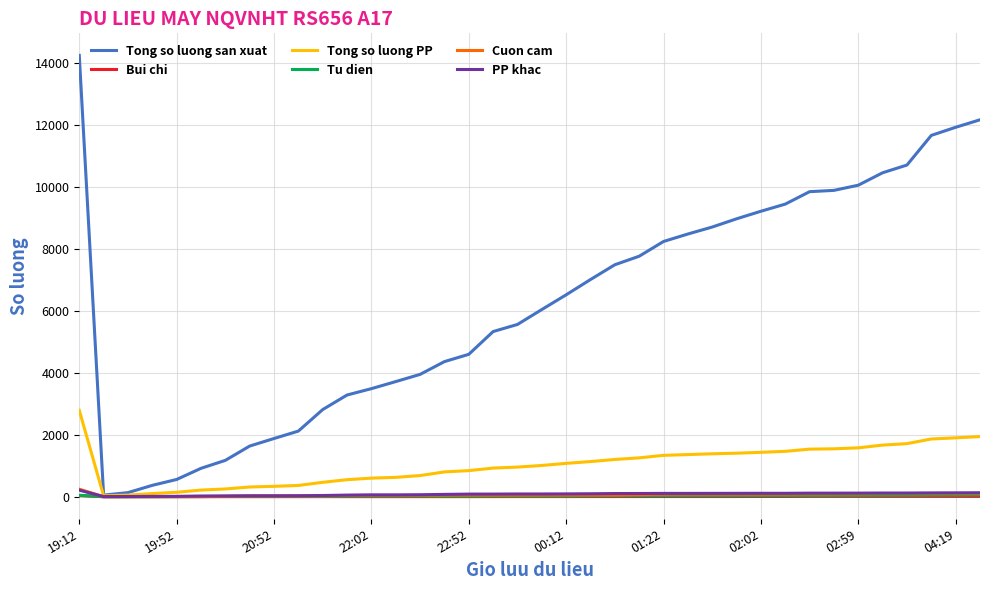

Which series has the largest range (max minus min)?

Tong so luong san xuat